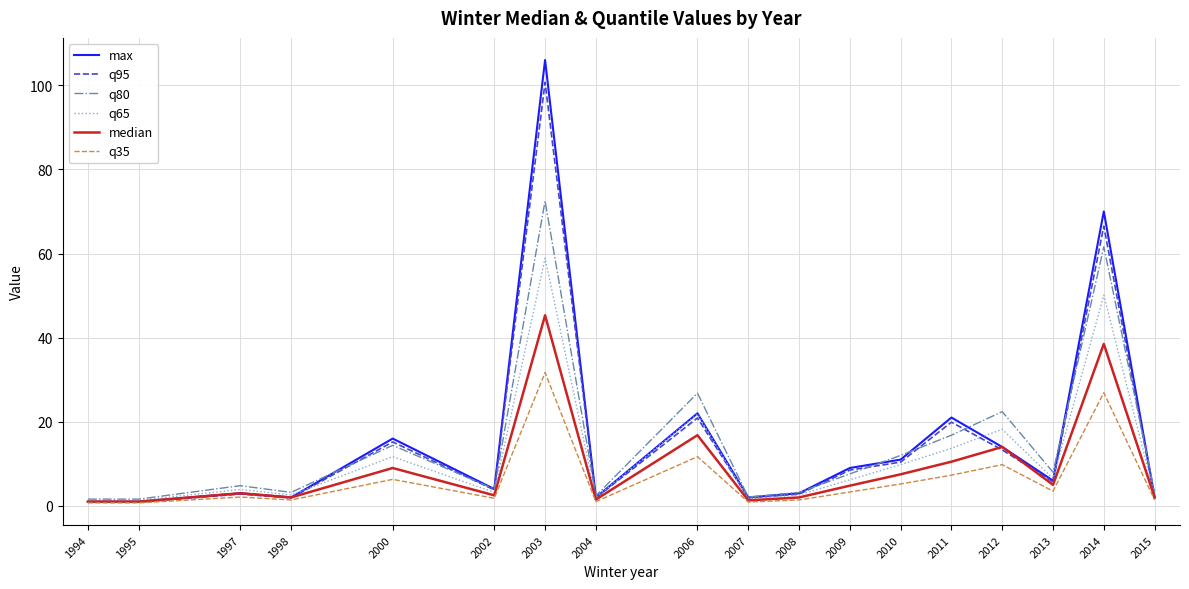

The value of q35 at 2003 is 20.4. True or false?

False